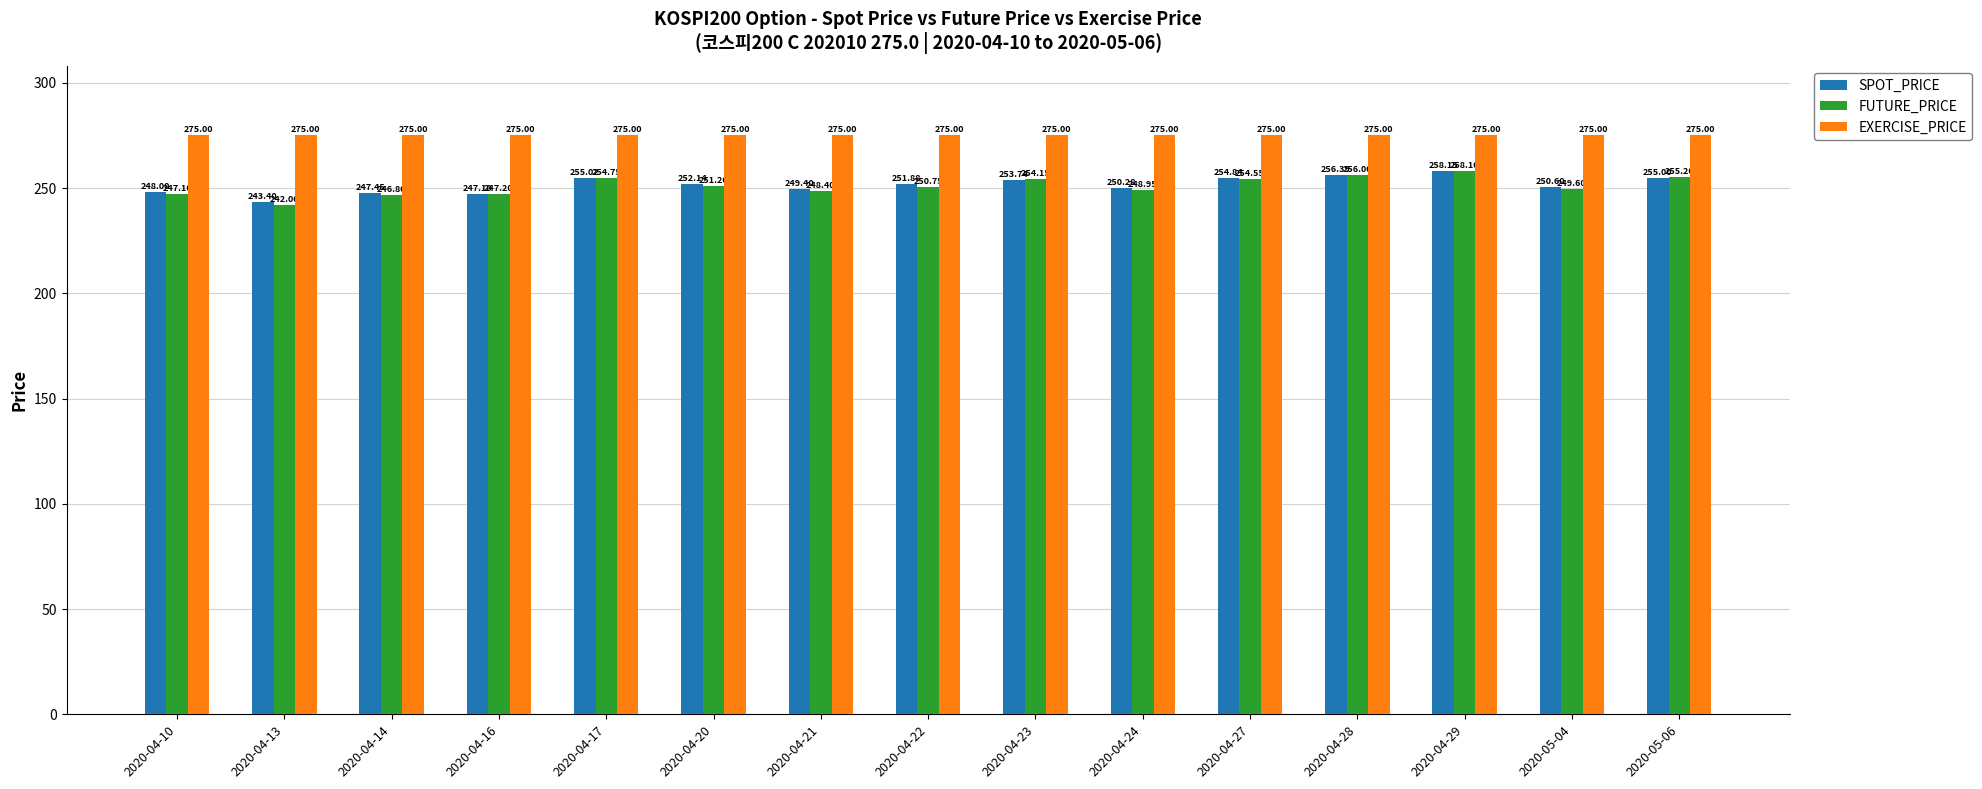

At which category is the sum across all series the highest?

2020-04-29